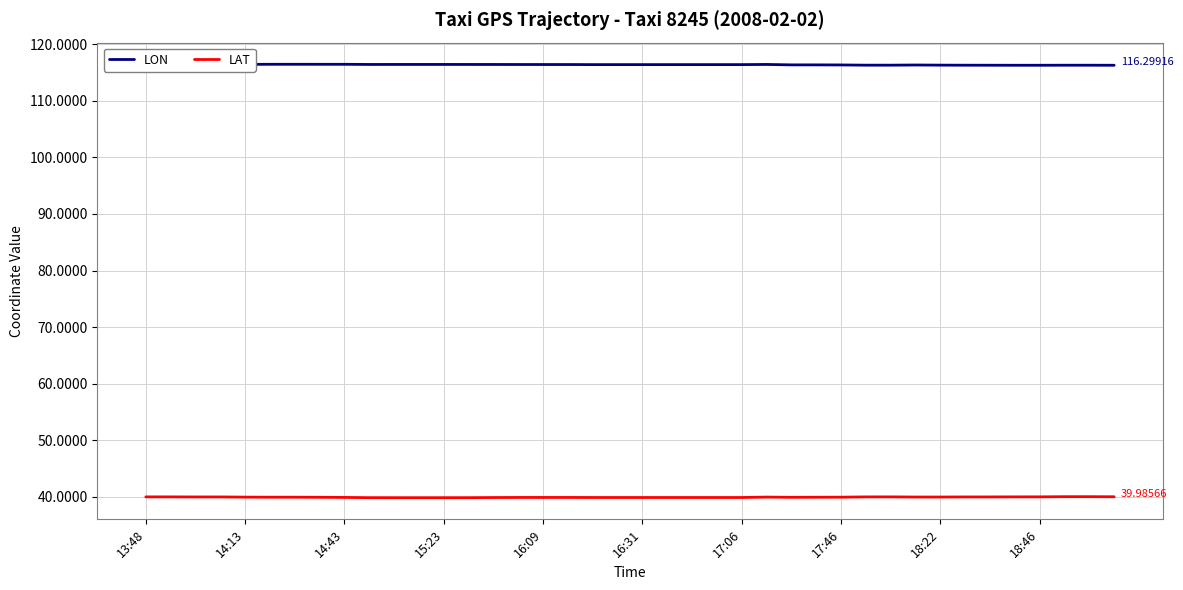

Which series has the largest total across all categories?

LON